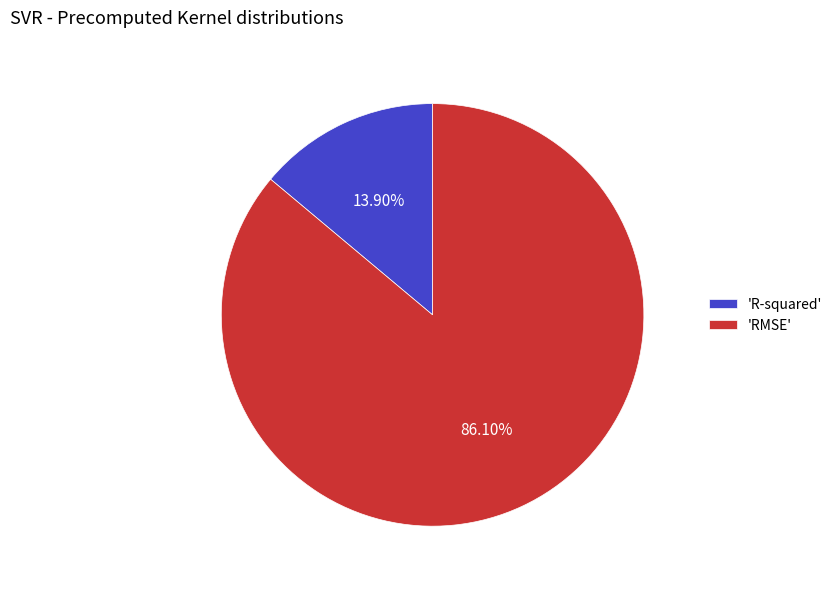

Is there any slice that represents more than half of the pie?

Yes